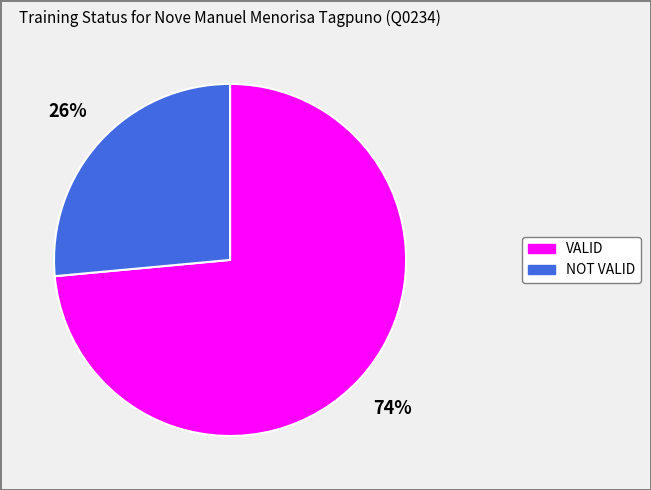

Is there a majority slice in this chart?

Yes